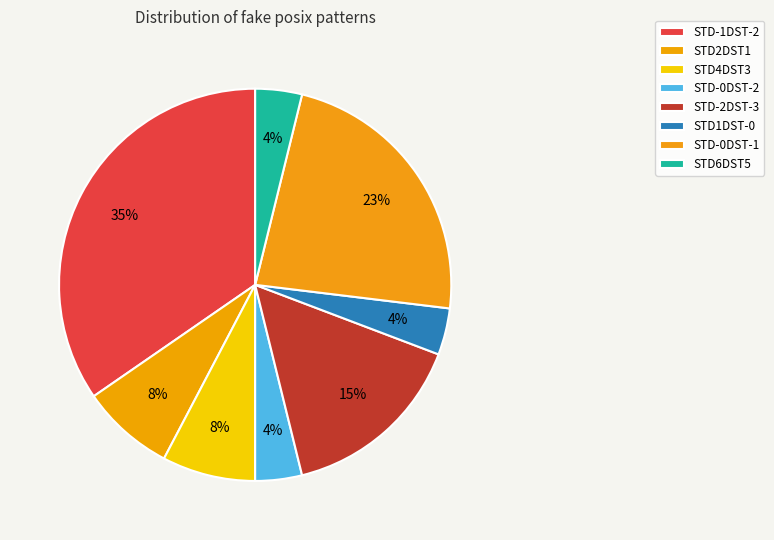

How many slices are in this pie chart?

8